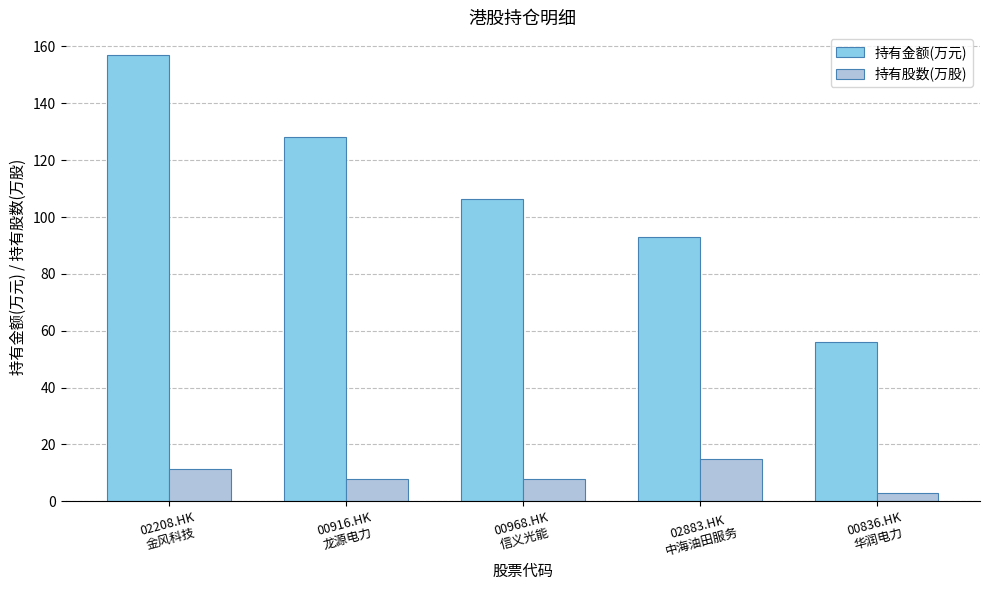

What is the total value across all series at 00836.HK
华润电力?

59.1